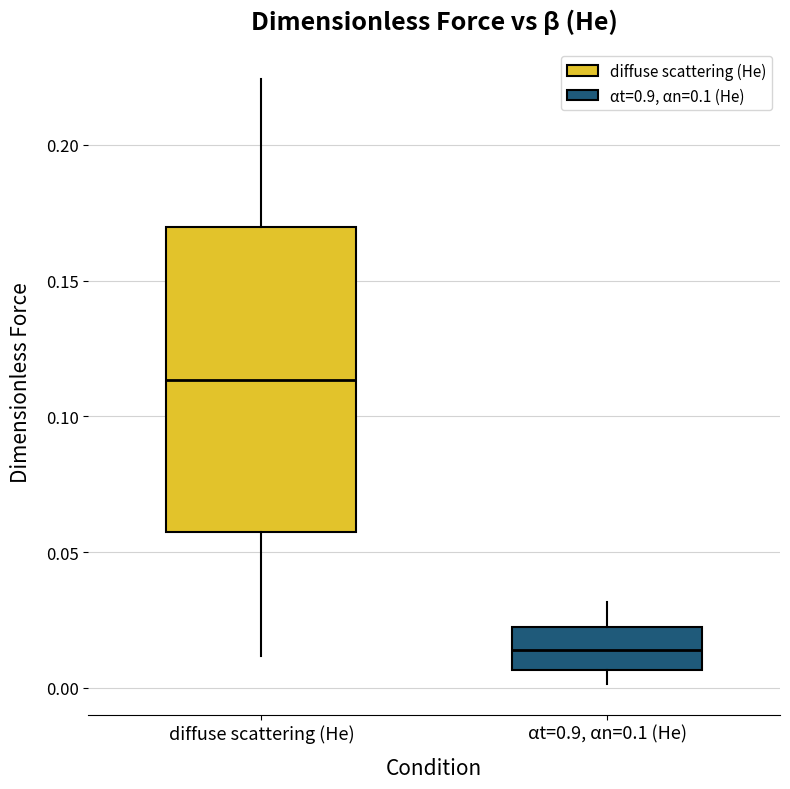

Comparing the boxes themselves (not the whiskers), which one is the tallest?

diffuse scattering (He)